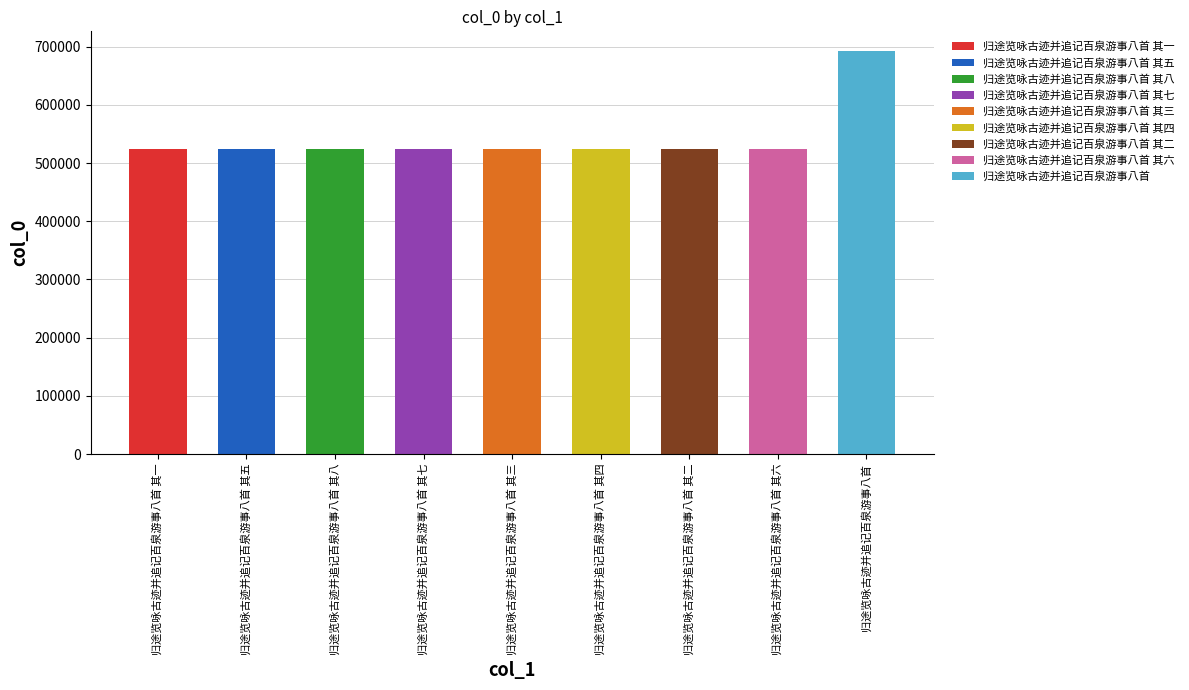

At which label does the data first exceed 524300?

归途览咏古迹并追记百泉游事八首 其八